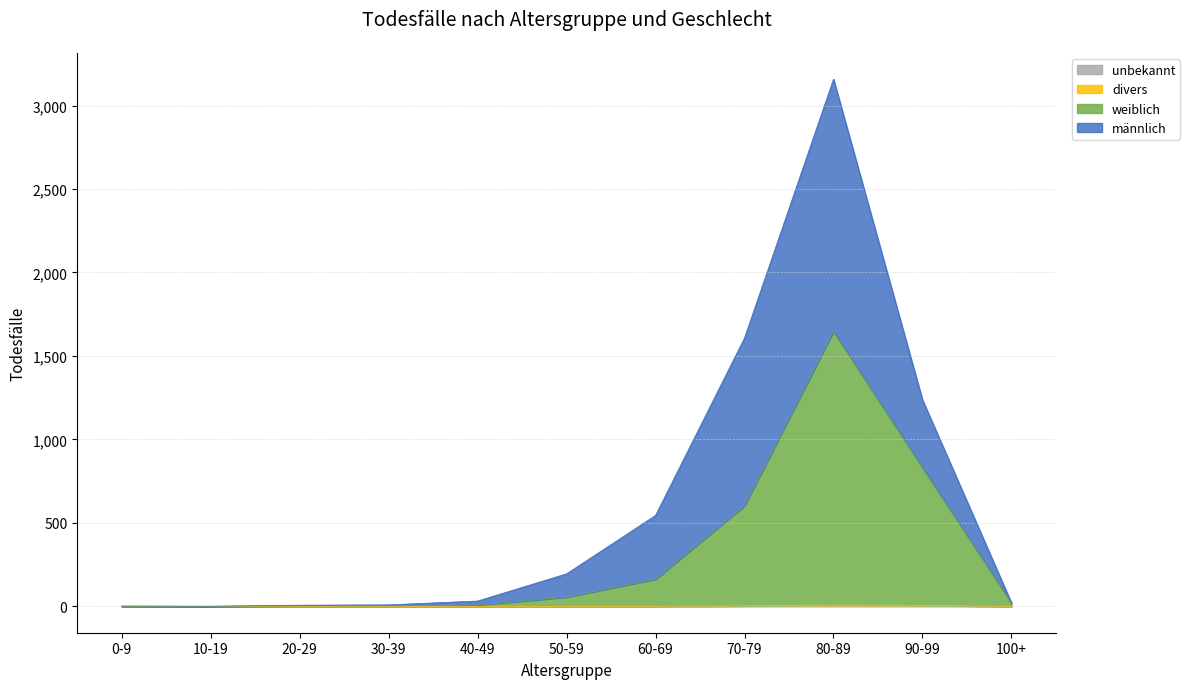

The weiblich series shows 202 at 70-79. True or false?

False